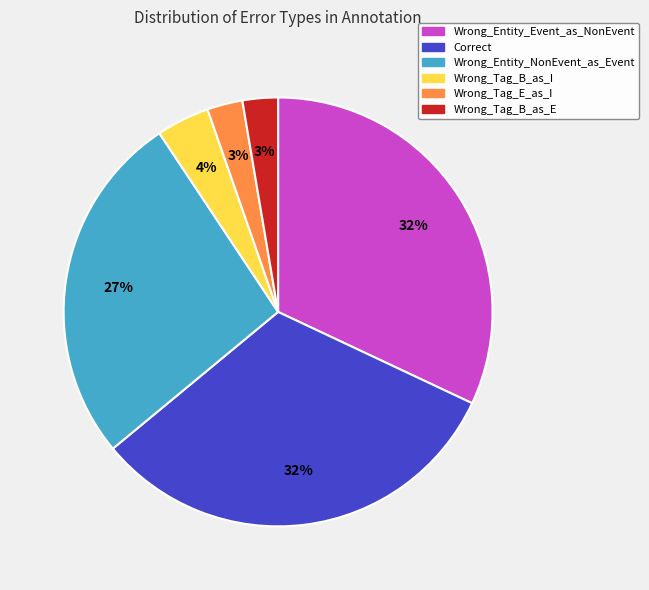

To the nearest percent, what percentage of the pie is Wrong_Tag_B_as_I?

4%